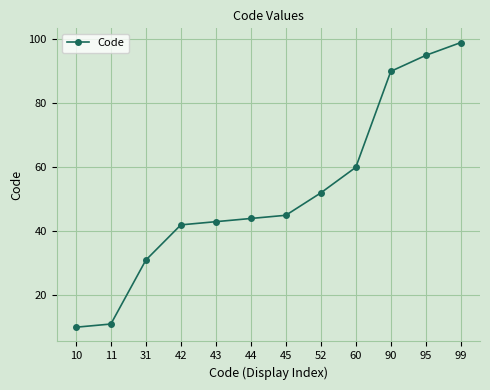

Reading left to right, what are all the values shown in this chart?

10	11	31	42	43	44	45	52	60	90	95	99